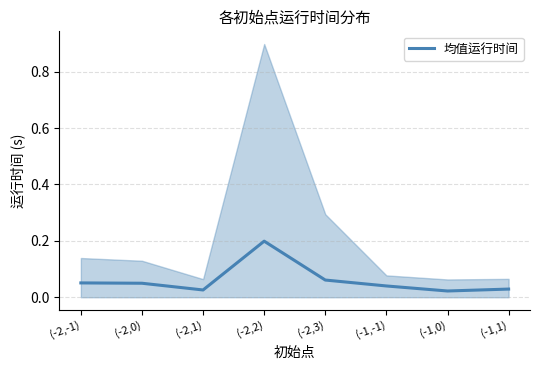

Which label corresponds to the largest value in the chart?

(-2,2)